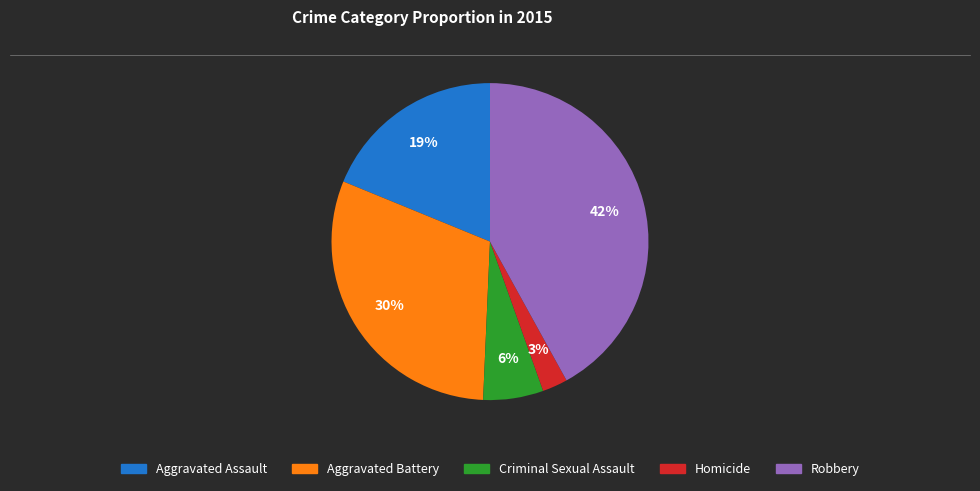

To the nearest percent, what is the difference between the largest and smallest slice percentages?

39%